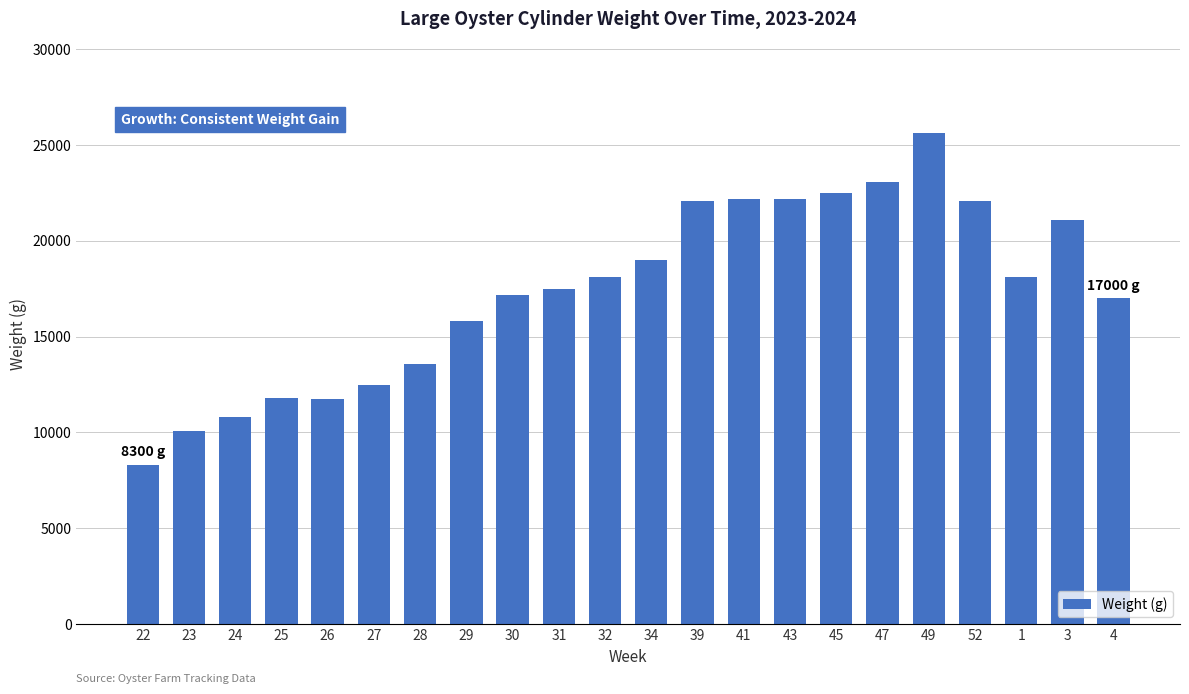

What position from the right is 34?

11